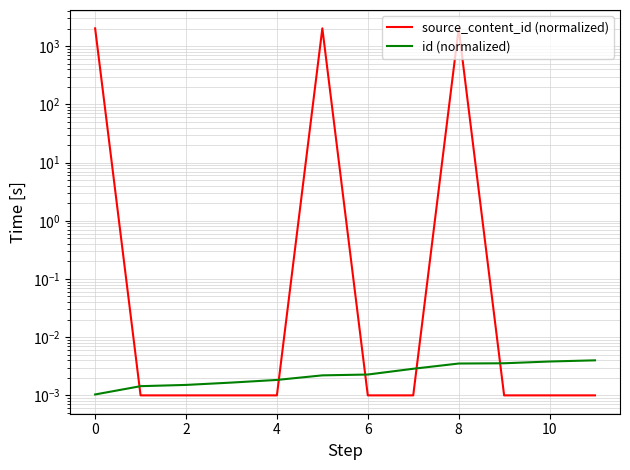

The id (normalized) series shows 0.0 at 9. True or false?

False